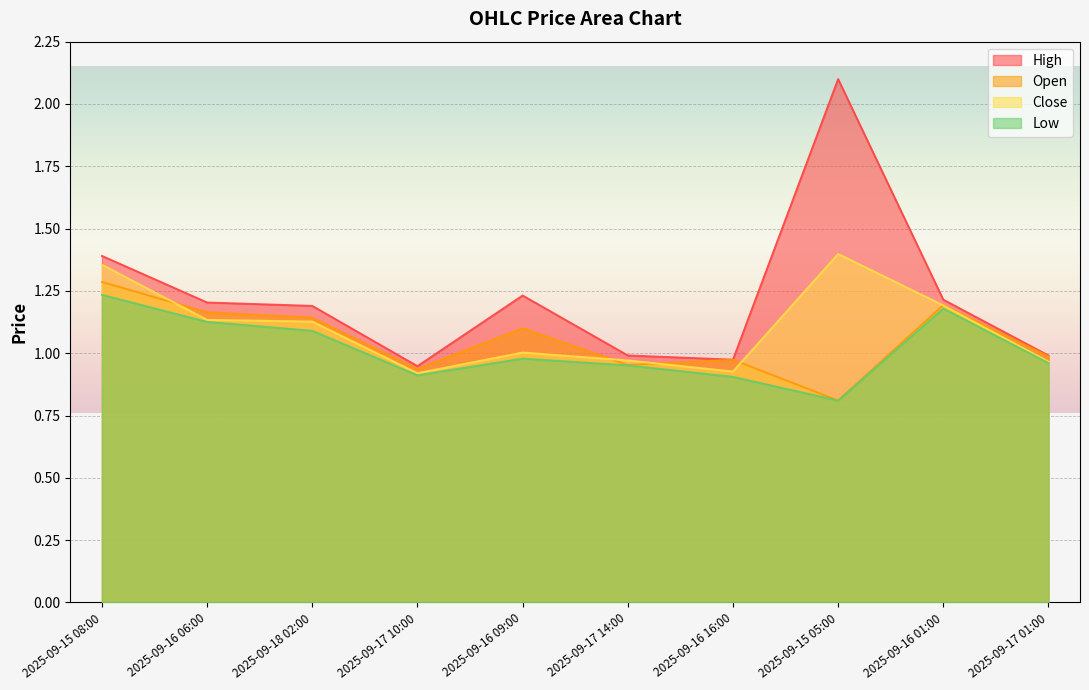

At which category is the sum across all series the highest?

2025-09-15 08:00